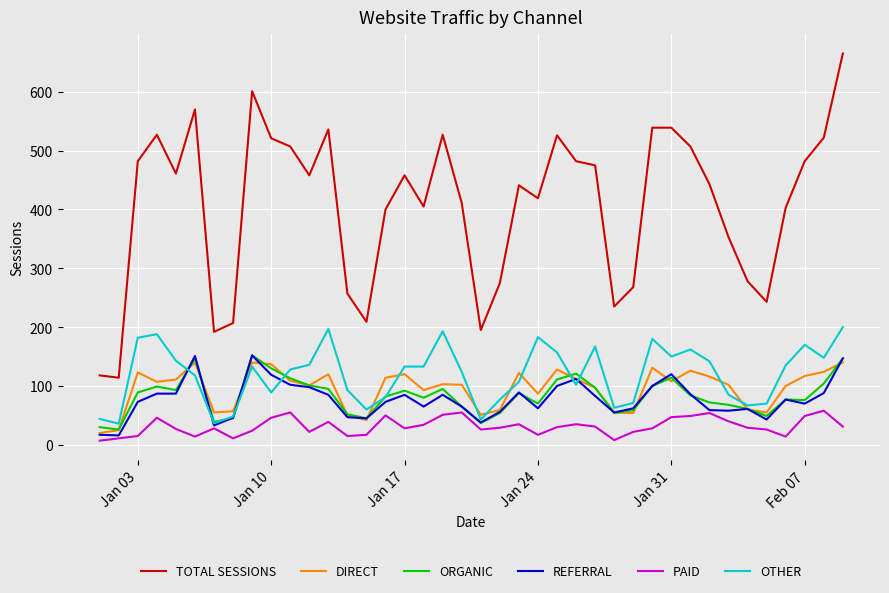

What is the maximum value for TOTAL SESSIONS?

665